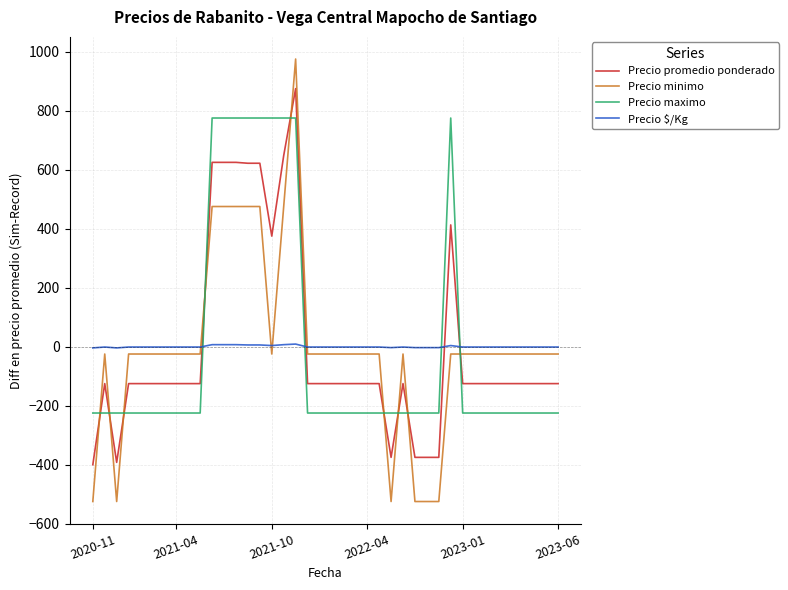

What is the difference between the maximum and minimum values in the Precio minimo series?

1500.0